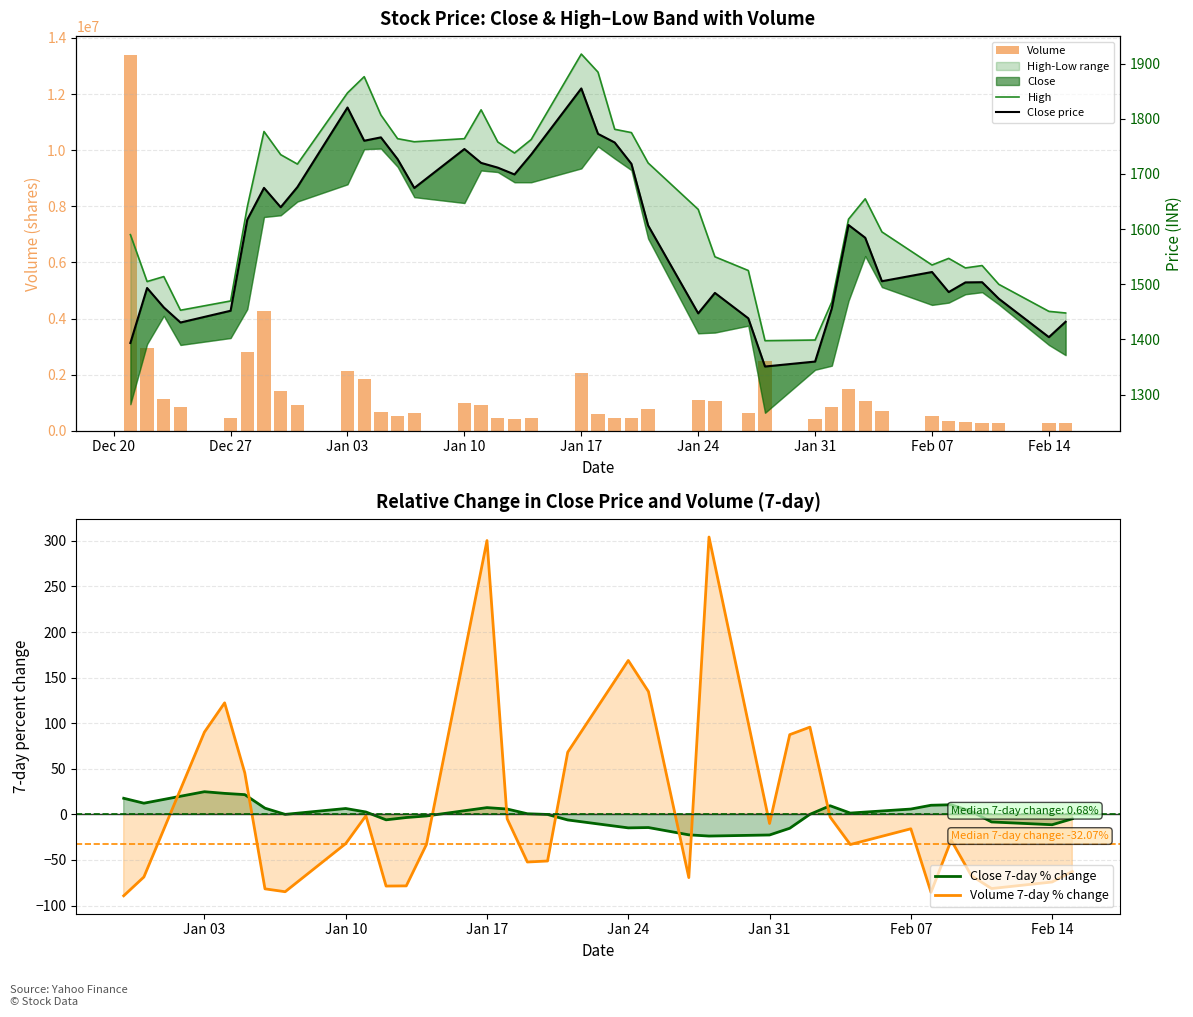

Which label corresponds to the smallest value in the chart?

Feb 07